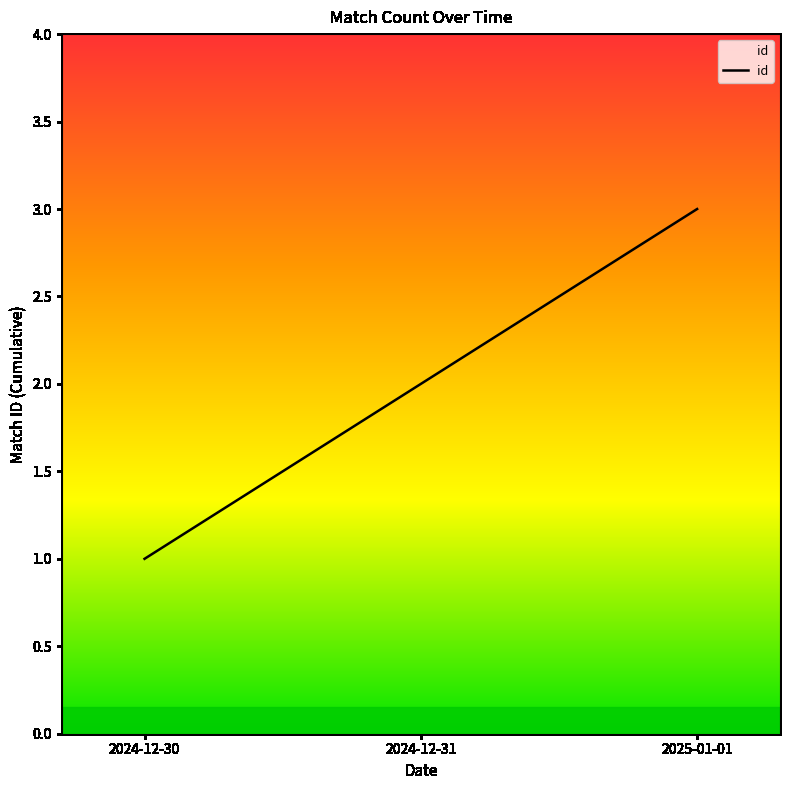

How many values are between 1 and 3?

3